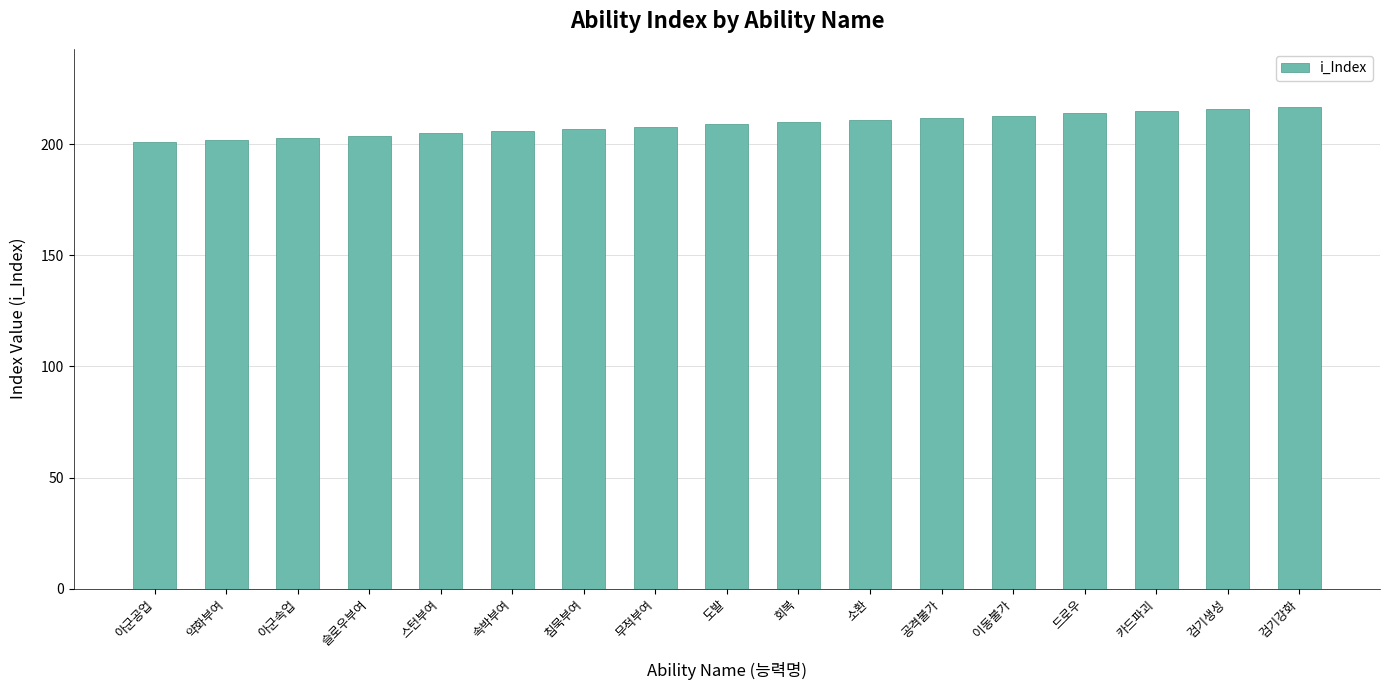

What is the label of the 3rd bar from the right?

카드파괴